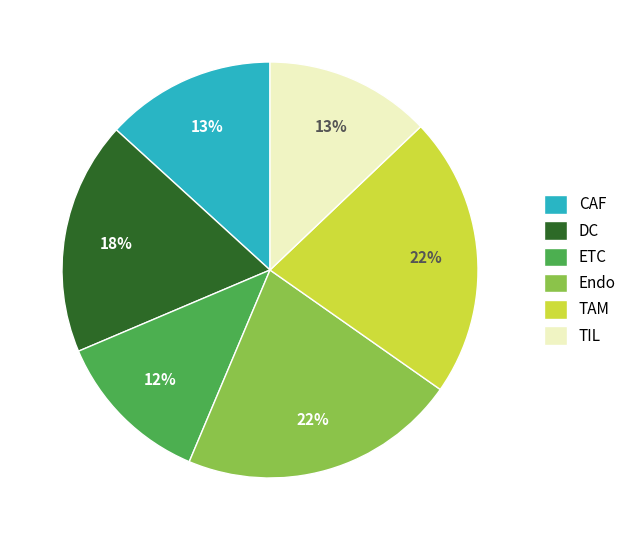

To the nearest percent, what is the average slice percentage?

17%